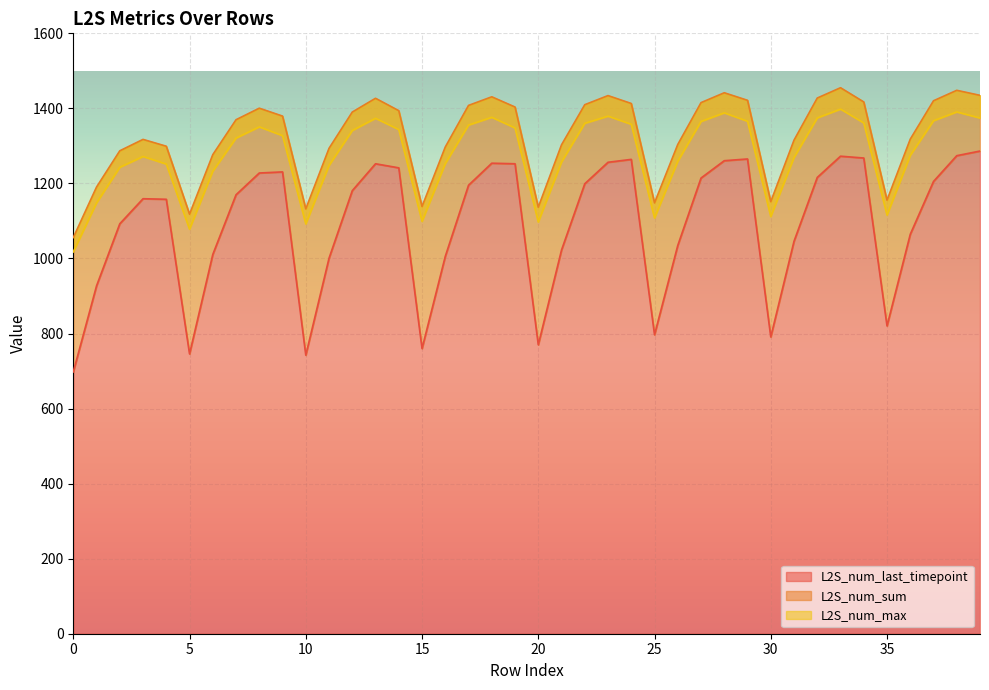

List the series in order of their overall mean, highest first.

L2S_num_sum, L2S_num_max, L2S_num_last_timepoint